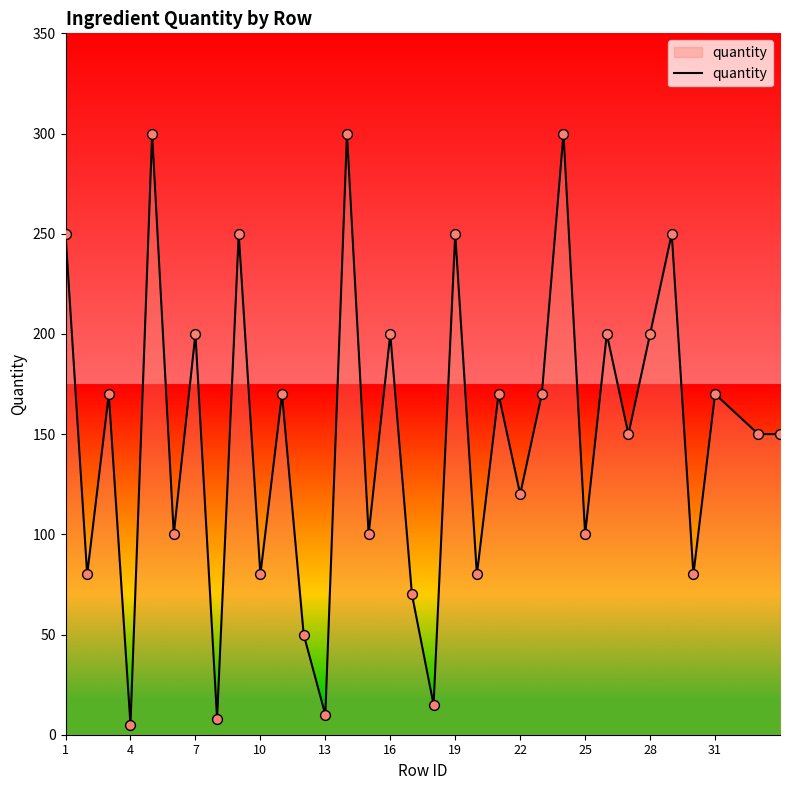

What is the greatest value displayed?

300